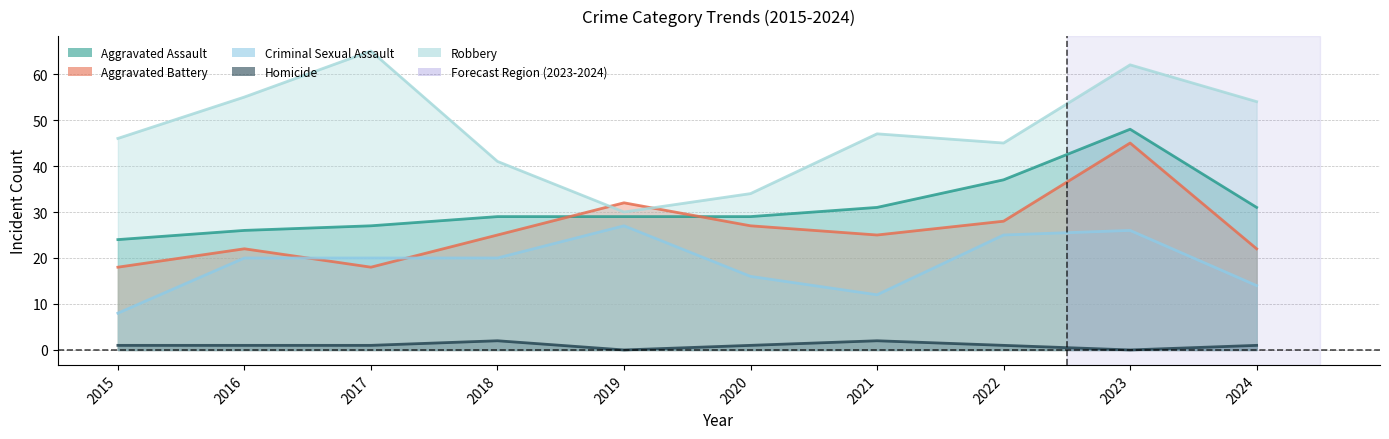

Reading left to right, list all the values displayed in this chart.

Aggravated Assault: 2015=24	2016=26	2017=27	2018=29	2019=29	2020=29	2021=31	2022=37	2023=48	2024=31
Aggravated Battery: 2015=18	2016=22	2017=18	2018=25	2019=32	2020=27	2021=25	2022=28	2023=45	2024=22
Criminal Sexual Assault: 2015=8	2016=20	2017=20	2018=20	2019=27	2020=16	2021=12	2022=25	2023=26	2024=14
Homicide: 2015=1	2016=1	2017=1	2018=2	2019=0	2020=1	2021=2	2022=1	2023=0	2024=1
Robbery: 2015=46	2016=55	2017=65	2018=41	2019=30	2020=34	2021=47	2022=45	2023=62	2024=54